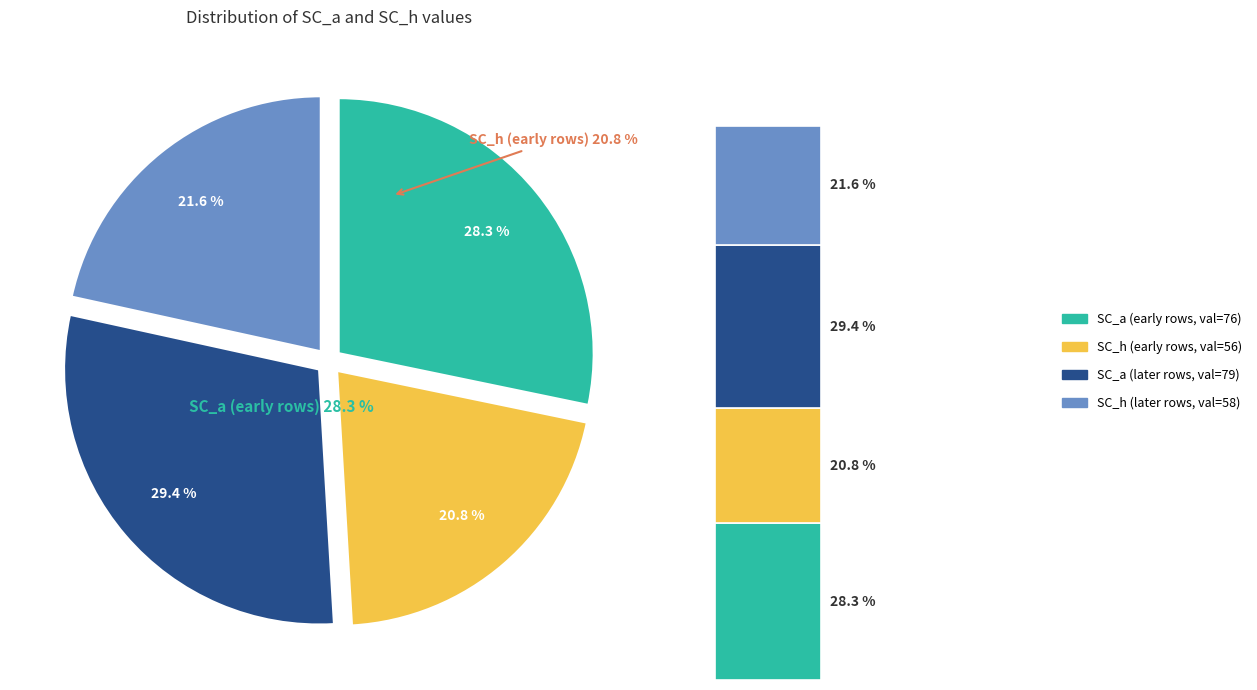

What is the change in value from SC_h=56 to SC_a=79?

+23